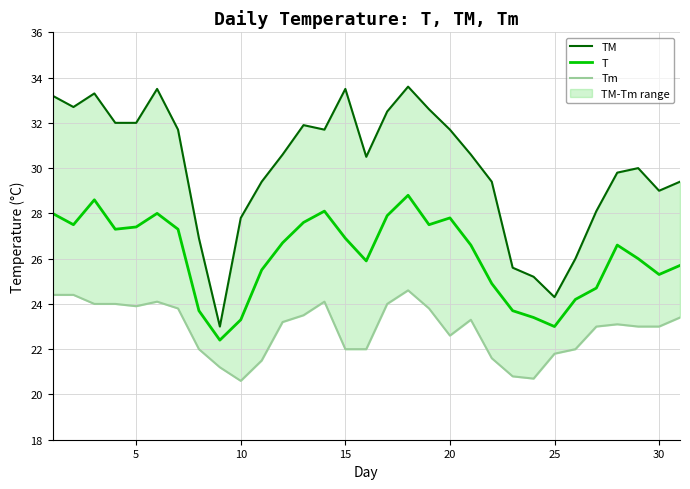

Which series has the largest total across all categories?

TM